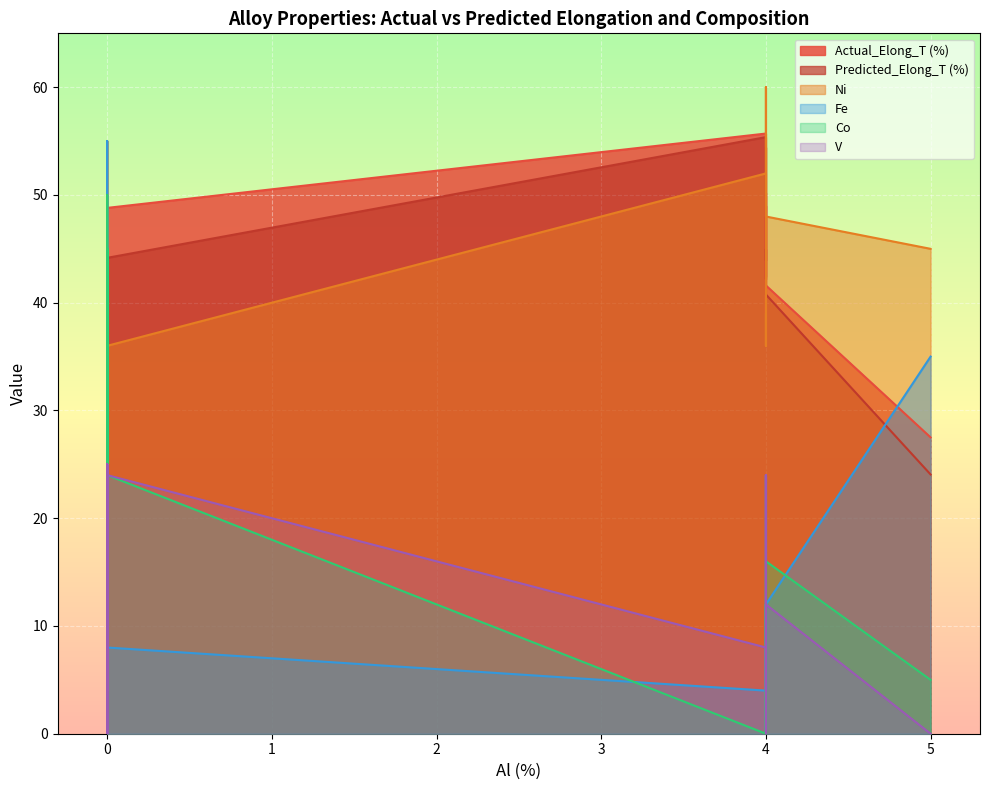

What is the difference between the highest and lowest values at 5?

45.0